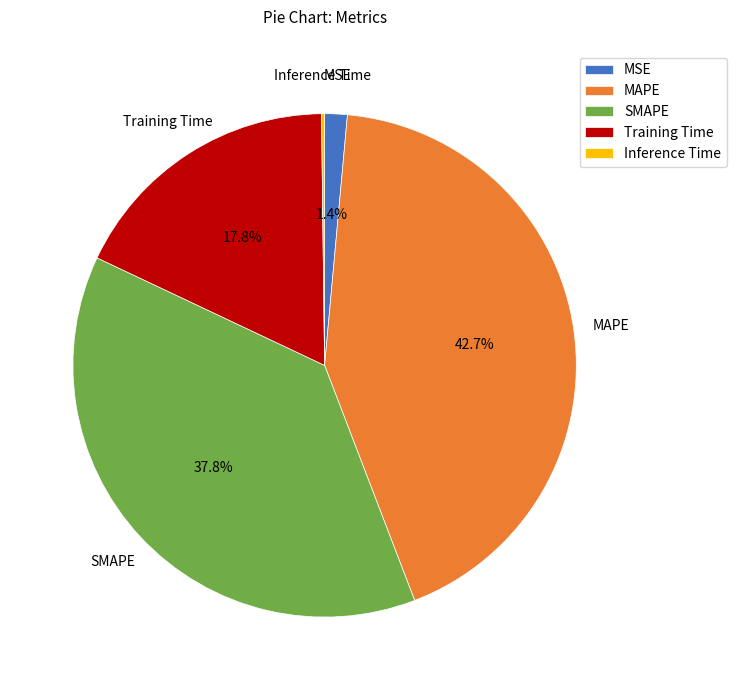

To the nearest percent, what is the difference between the MSE and SMAPE slice percentages?

36%